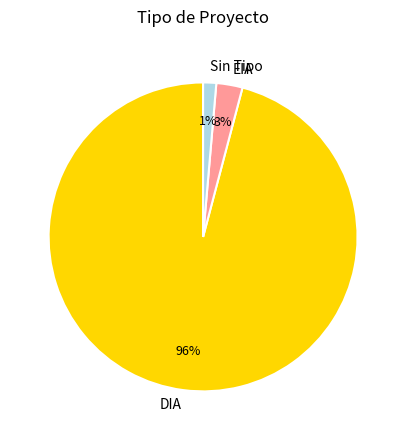

To the nearest percent, what is the average slice percentage?

33%